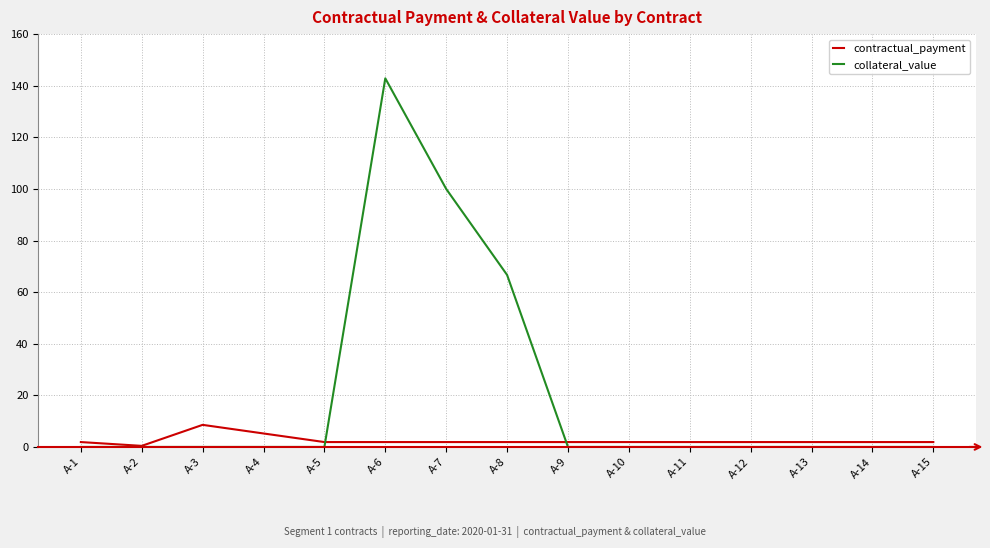

The collateral_value series shows 0.0 at A-9. True or false?

True